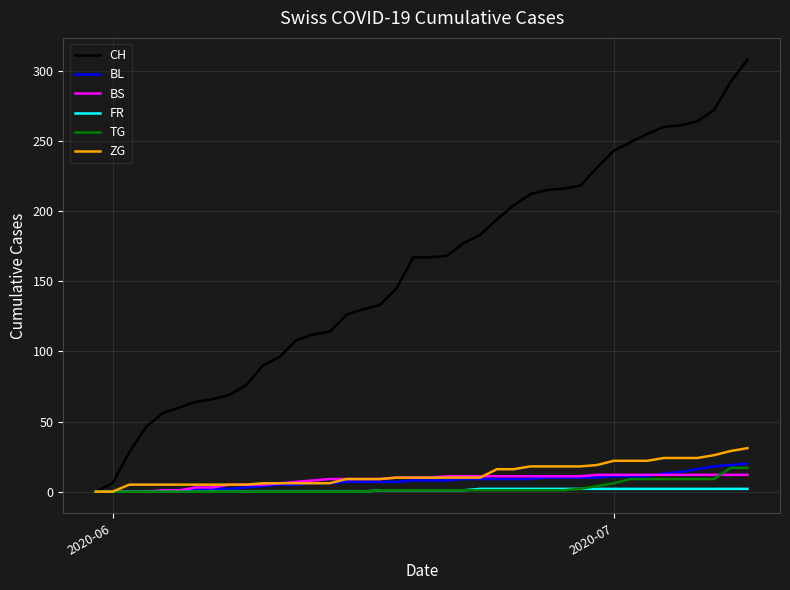

What is the average value of the FR series?

1